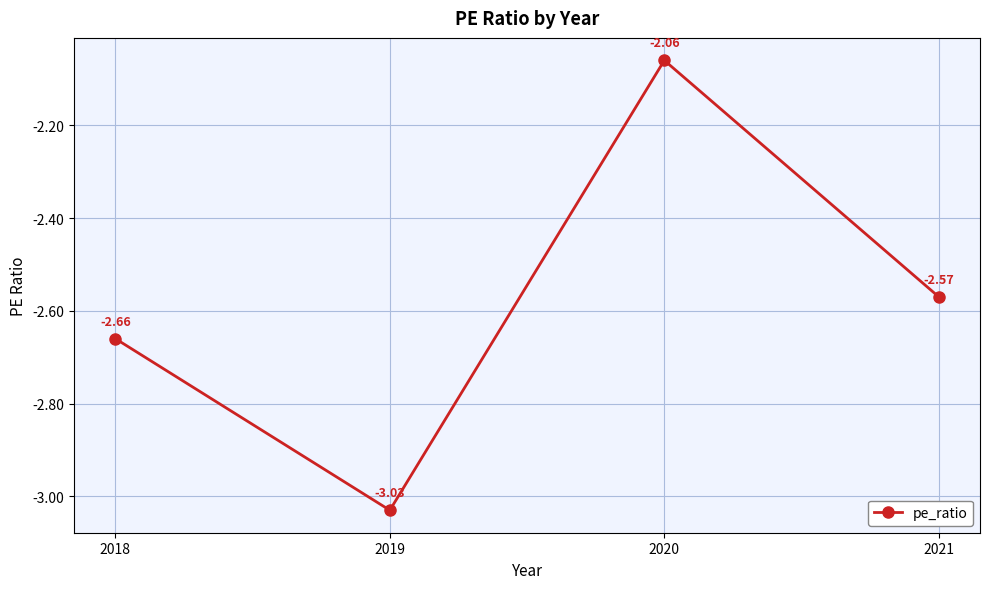

How many interior local valleys (lower than both neighbors) does the data have?

1